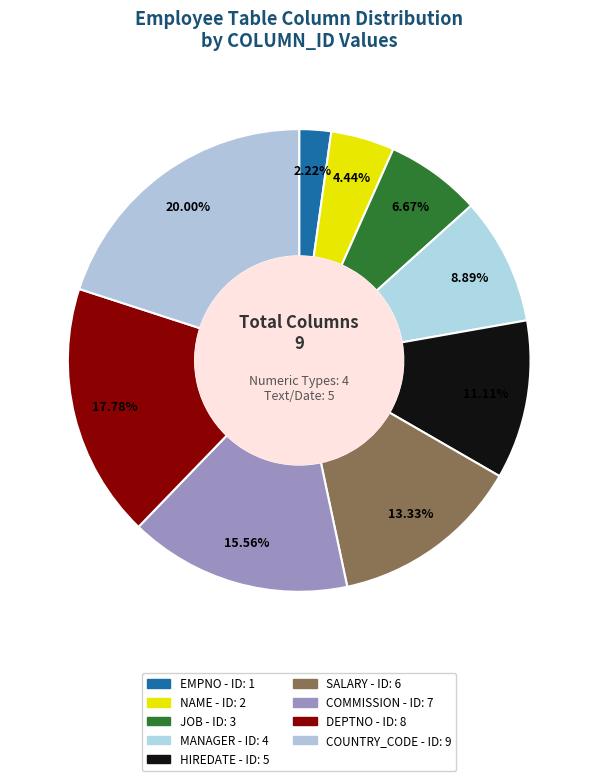

What percentage is the DEPTNO slice, to the nearest percent?

18%